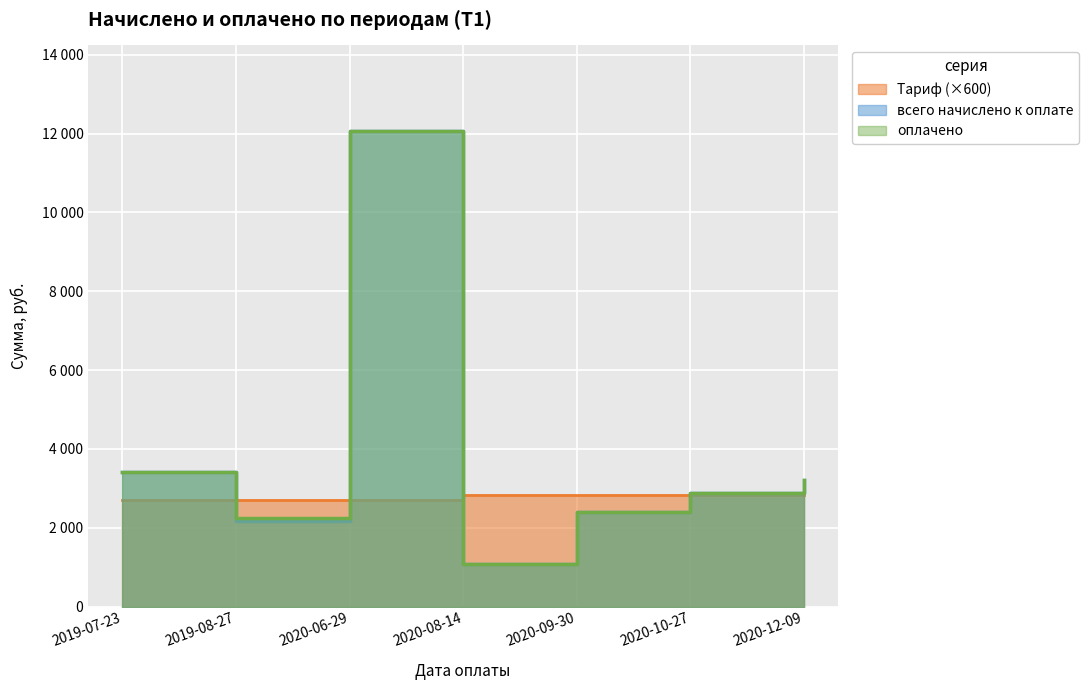

Which series ends up on top after the final intersection of Тариф and всего начислено к оплате?

всего начислено к оплате